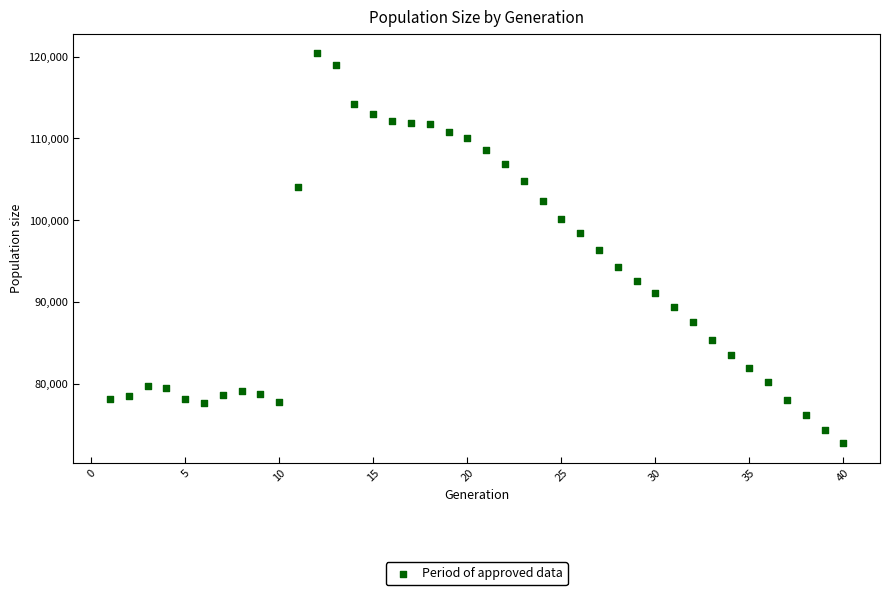

What is the range of X values (max minus min)?

39